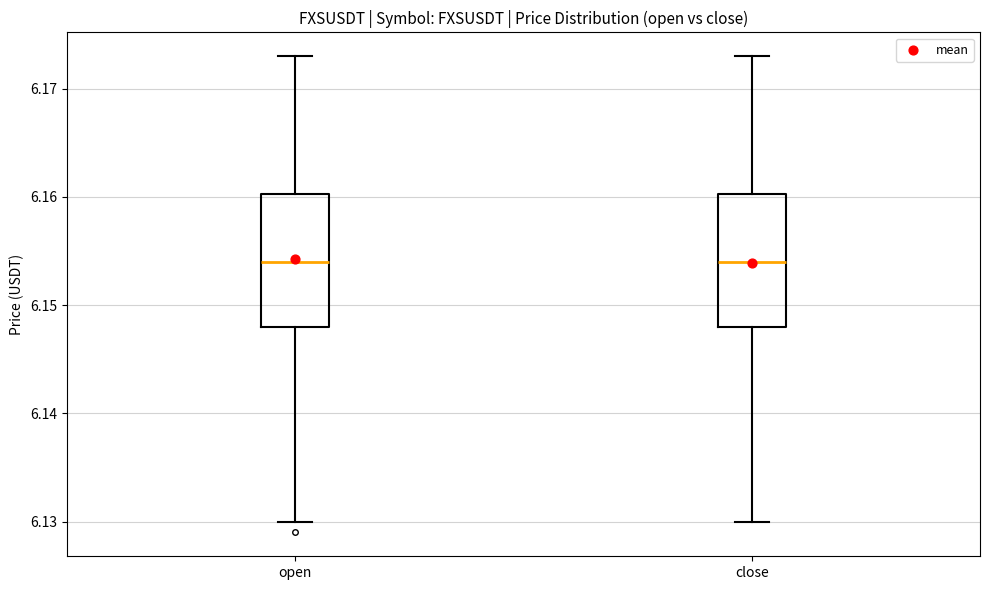

Where is the lower edge of the box for close on the y-axis? The values are not printed on the chart, so give them approximately, as read against the axis.

6.148